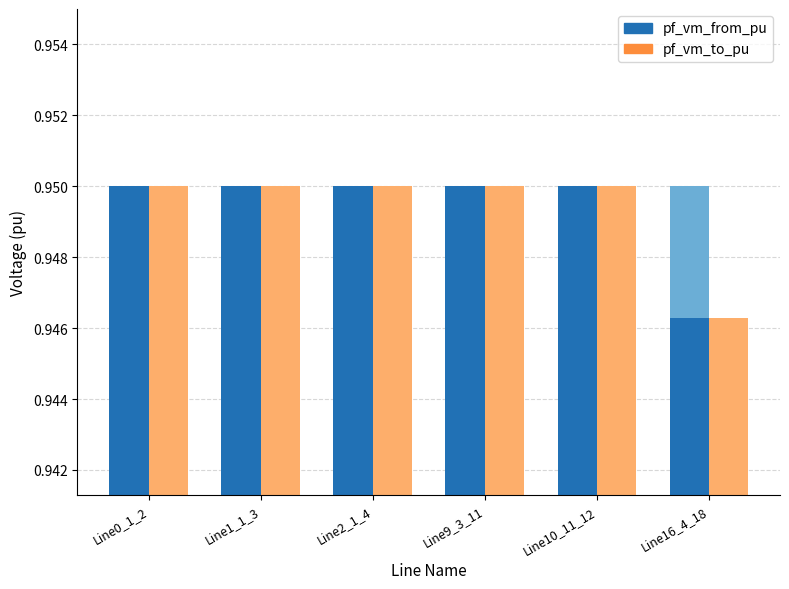

Which has a higher value, Line10_11_12 or Line2_1_4?

Line10_11_12